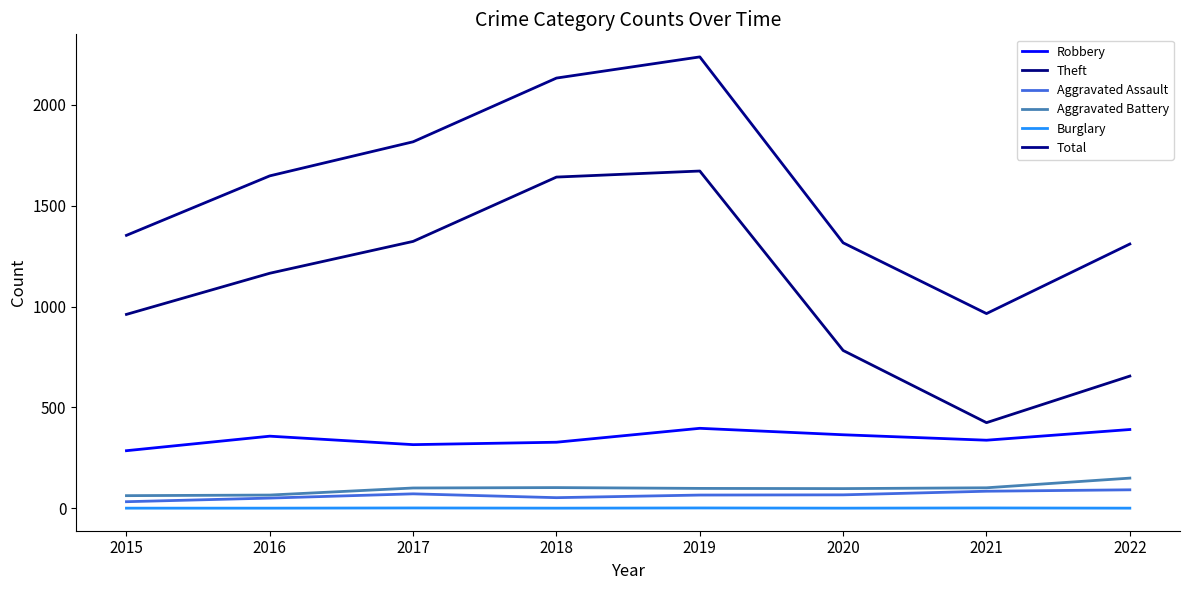

Does the chart display data point markers on the line(s)?

No